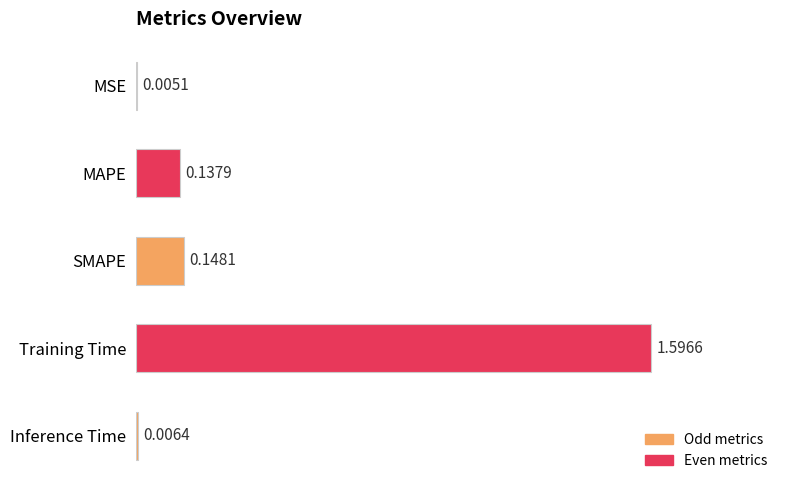

At which category does the chart reach its peak across all series?

Training Time